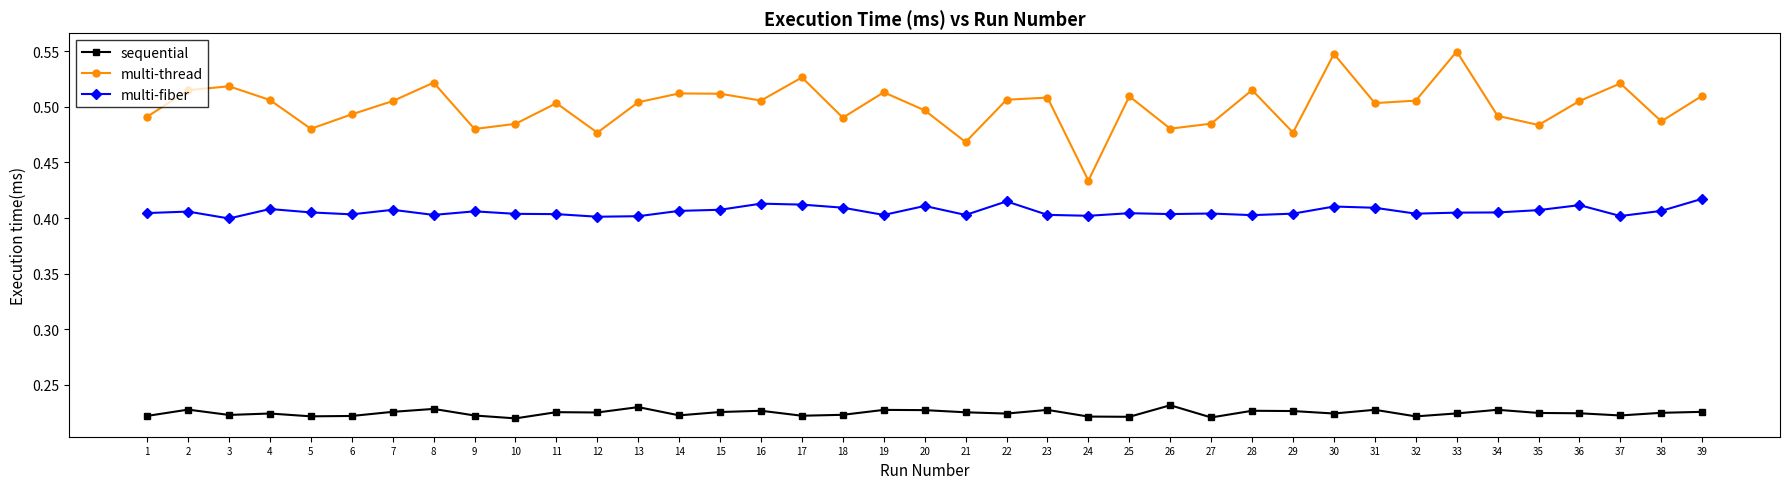

Which series has the largest total across all categories?

multi-thread